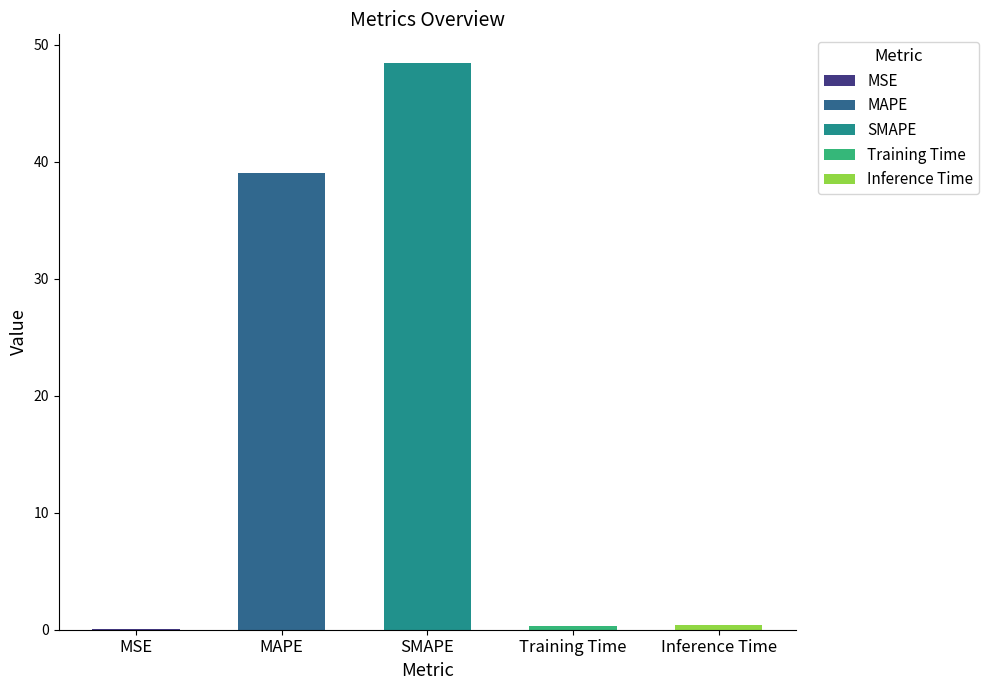

What is the sum of the values at MSE and MAPE?

39.1